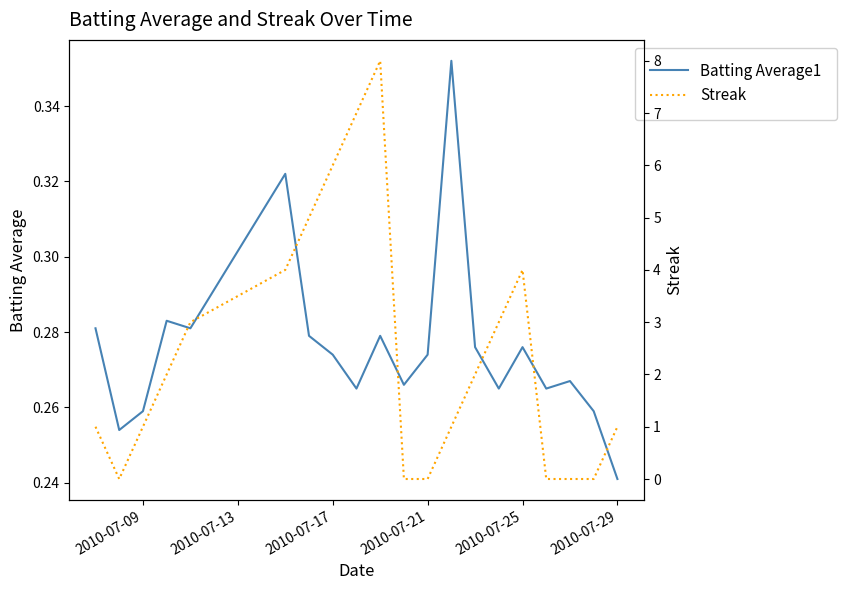

What is the greatest value displayed?

8.0